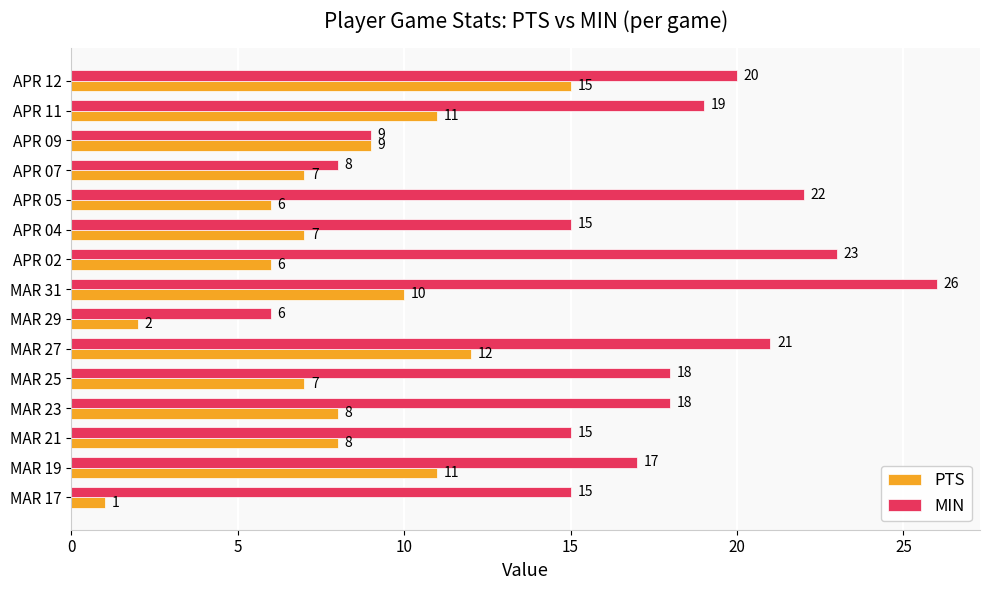

Rank the series at MAR 23 from lowest to highest value.

PTS, MIN